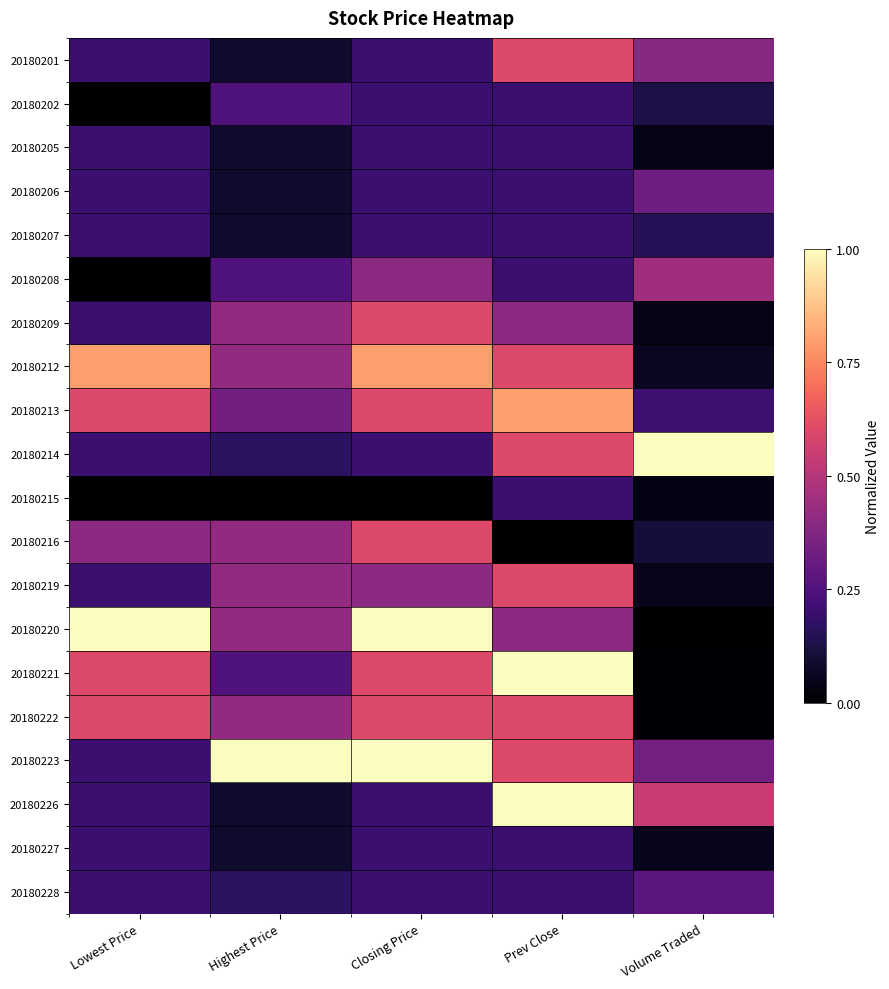

At which category does the chart reach its minimum across all series?

Lowest Price